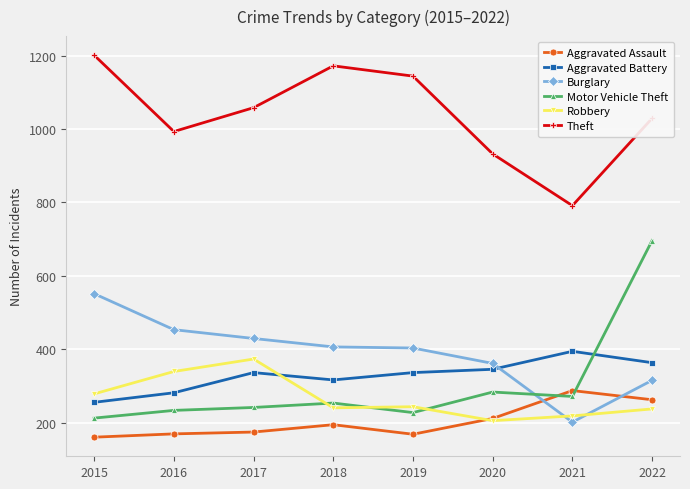

What is the highest value of the Aggravated Assault series?

287